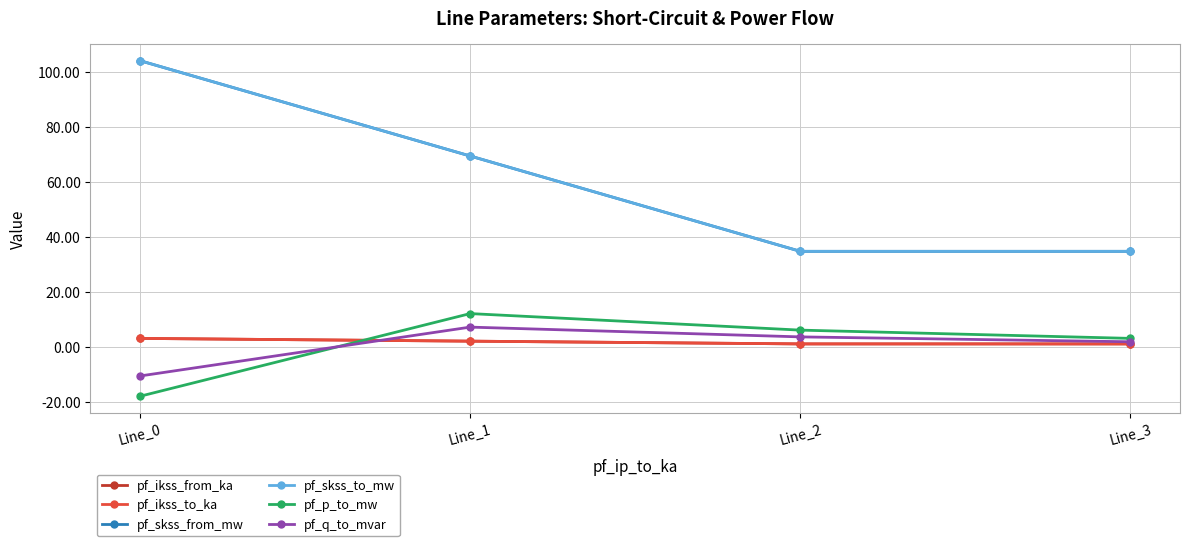

At which category does pf_skss_from_mw reach its first local valley?

Line_2